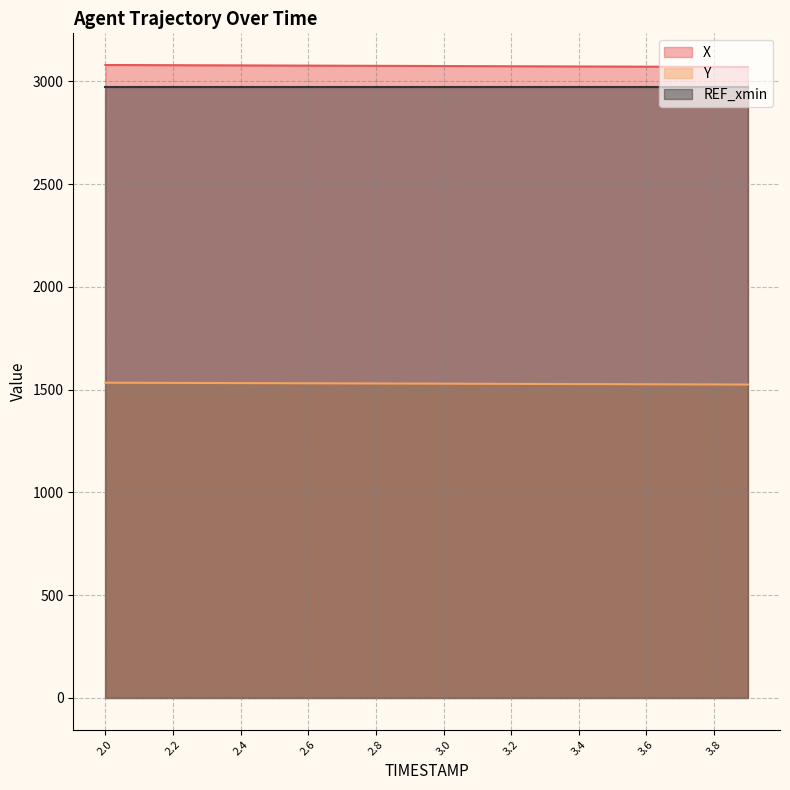

Is the value of REF_xmin at 3.2 greater than the value of X at 2.6?

No